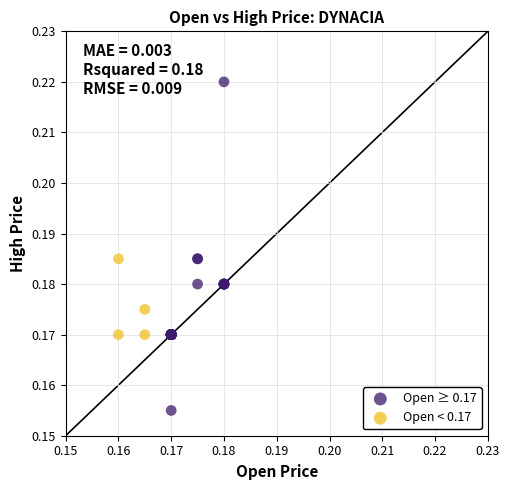

Which series reaches the minimum Y coordinate?

Open ≥ 0.17